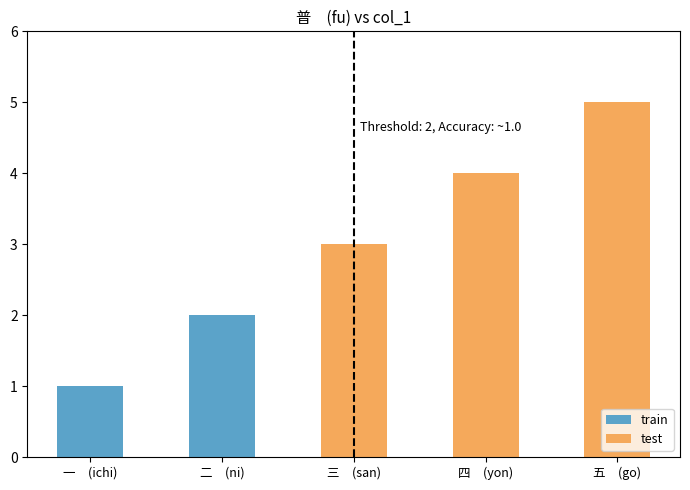

How many bars are there in total?

5